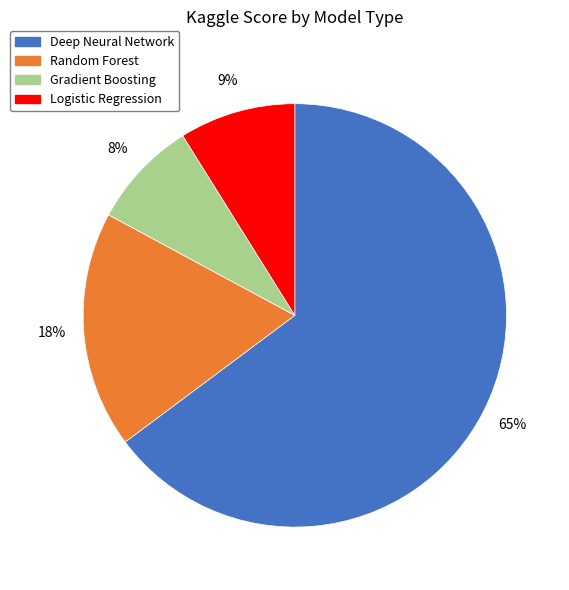

Does Deep Neural Network account for over 50% of the chart?

Yes